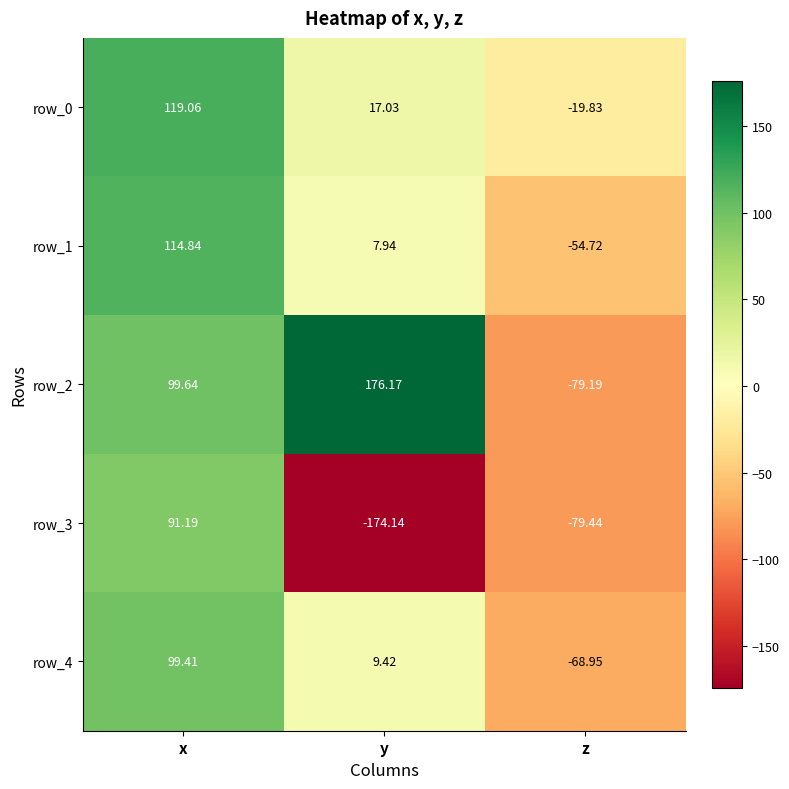

What is the difference between the maximum and minimum values in the row_3 series?

265.3